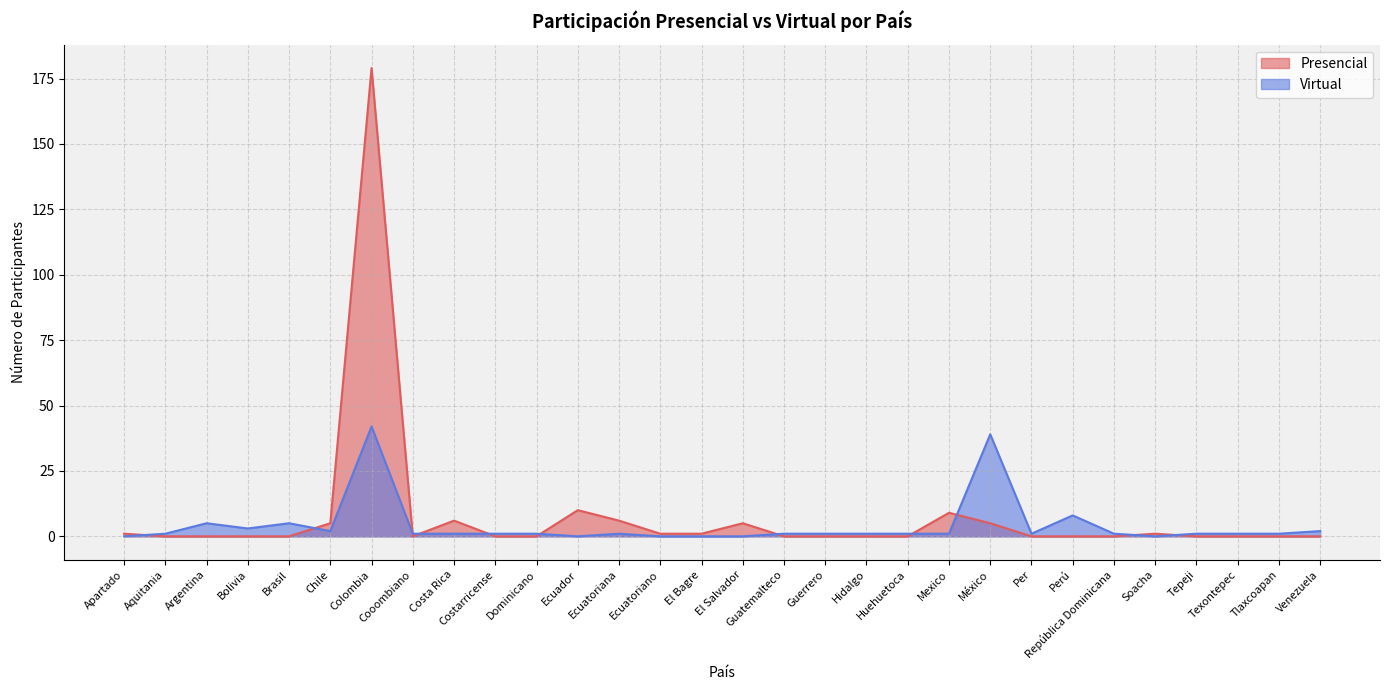

Read the Virtual value at Hidalgo.

1